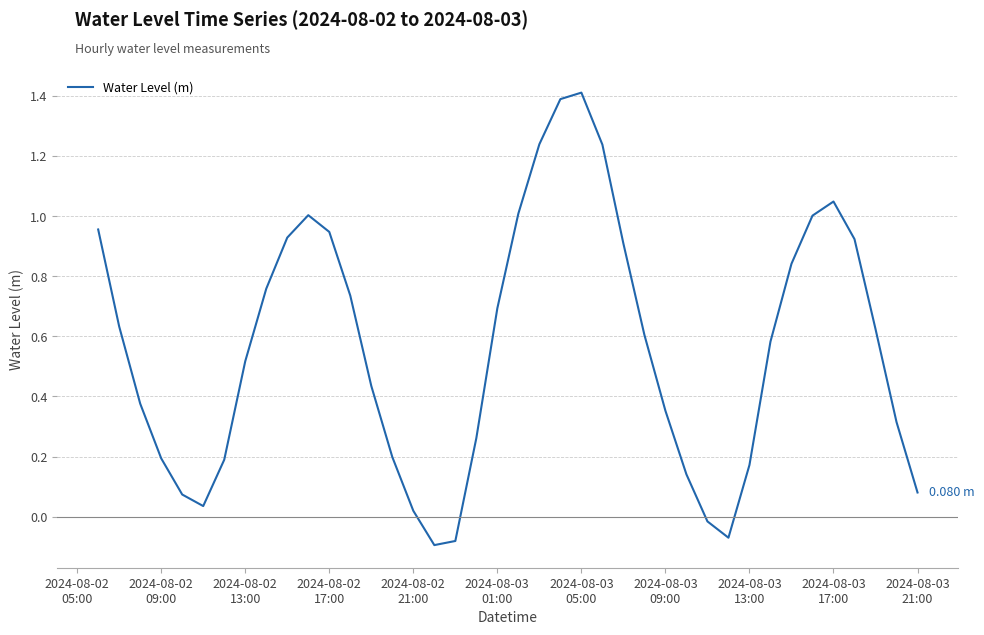

Does the chart have visible grid lines?

Yes